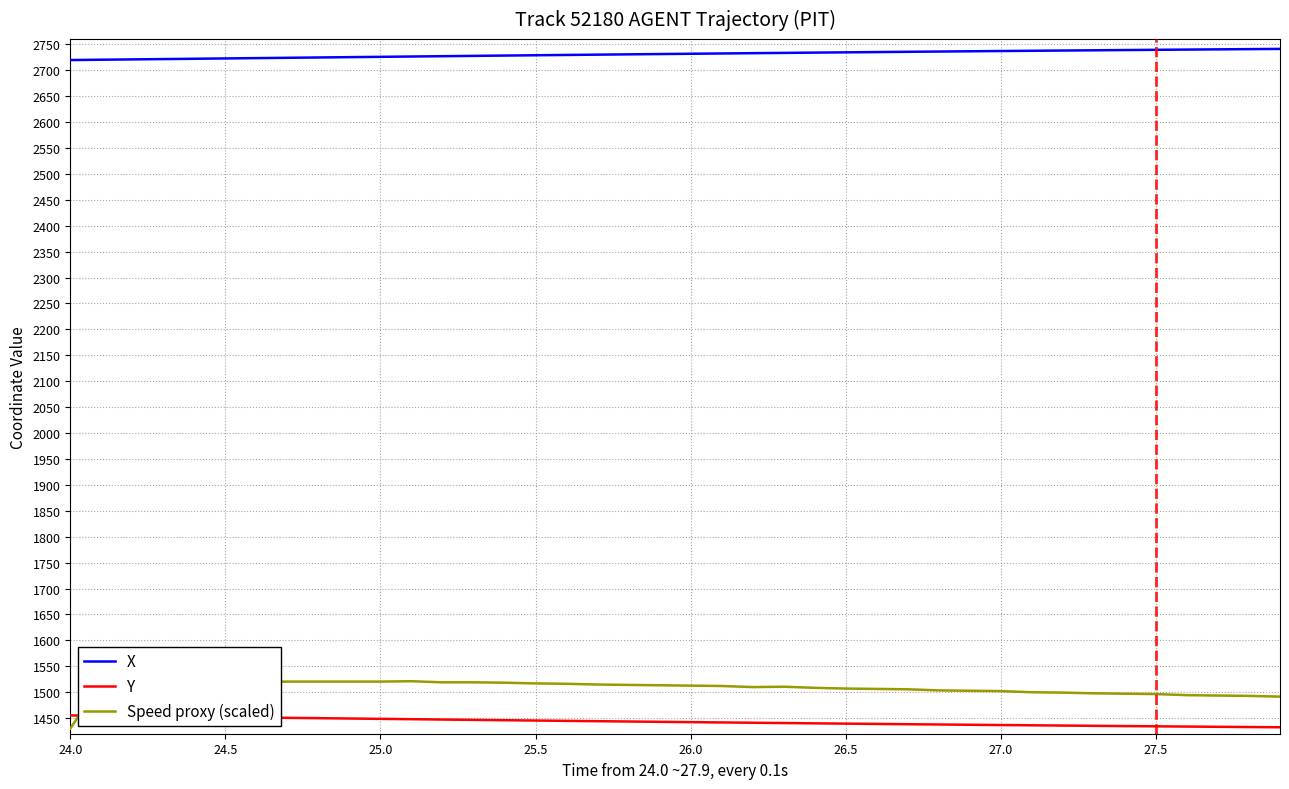

The value of Y at 26.0 is 371.6. True or false?

False